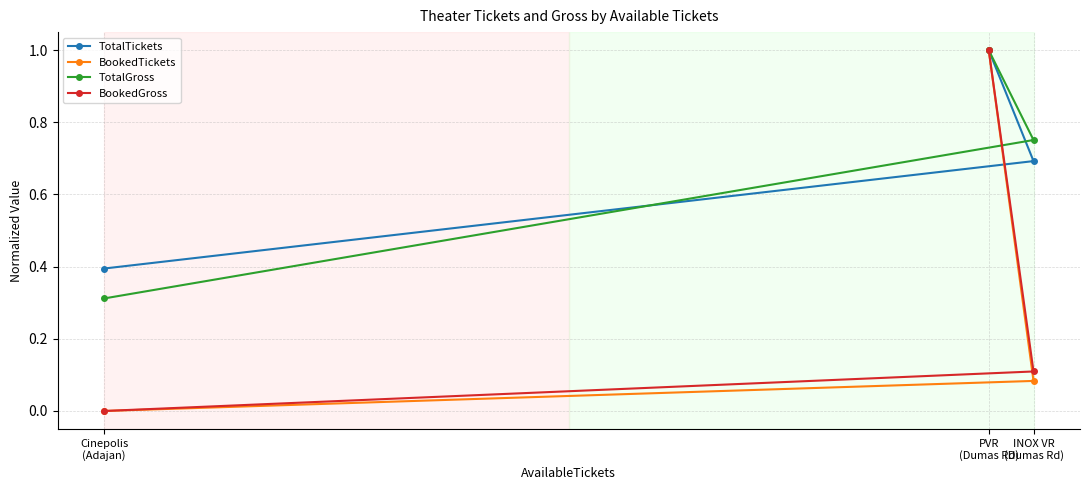

How many BookedGross values are between 0 and 1?

3